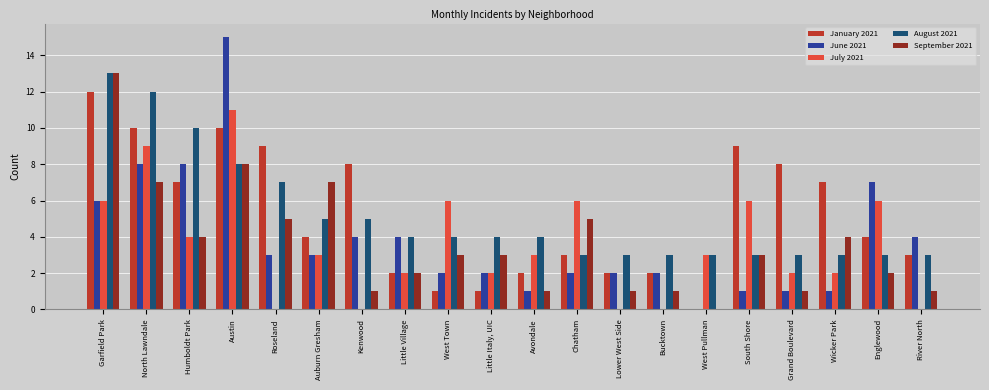

What is the sum of all July 2021 values?

71